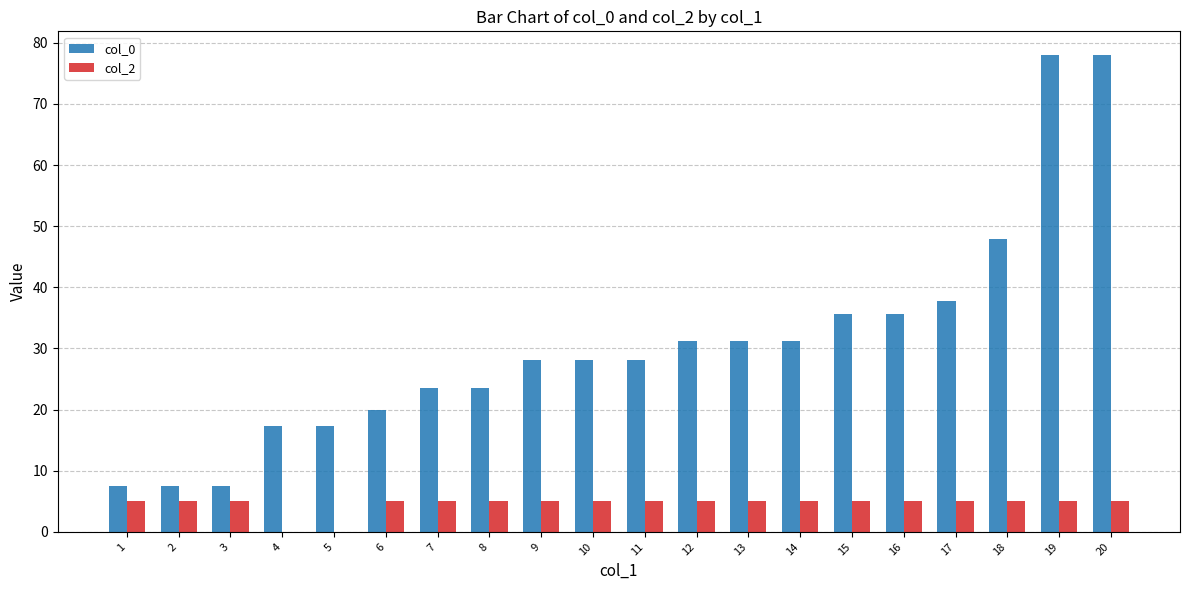

Are the bars horizontal?

No